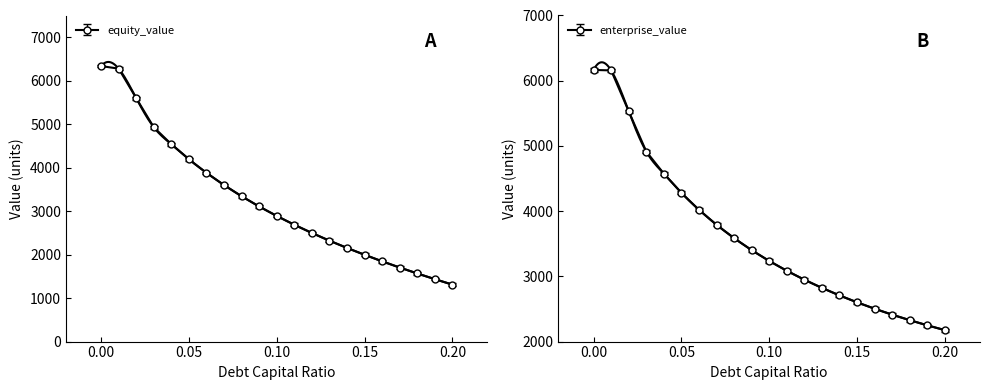

What is the total value across all series at 0.0?

12502.7